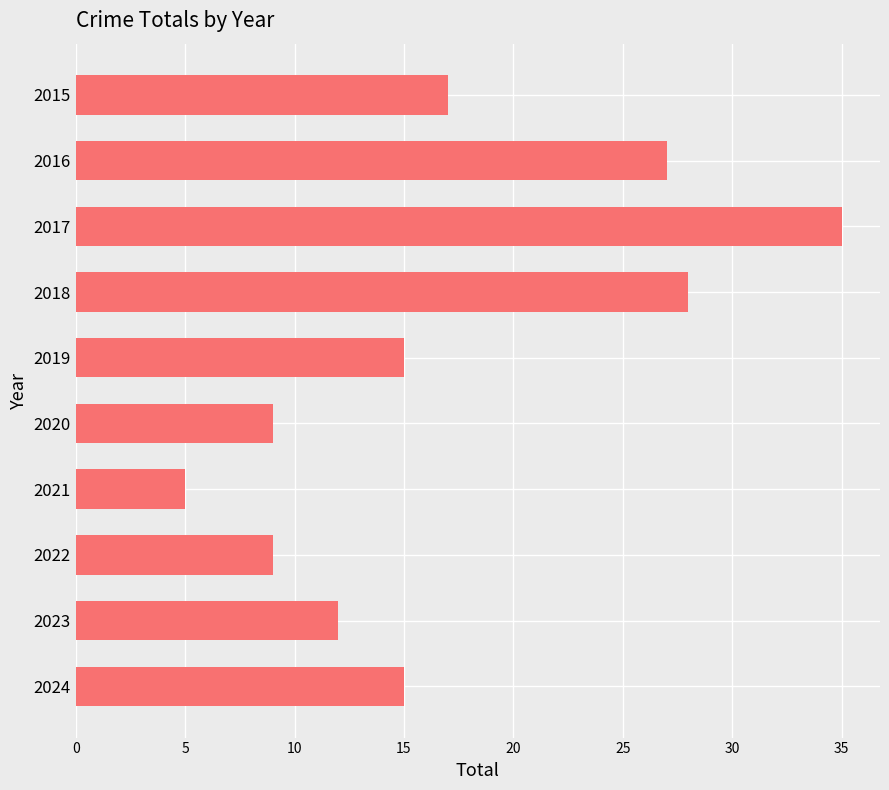

Does the chart contain any negative values?

No